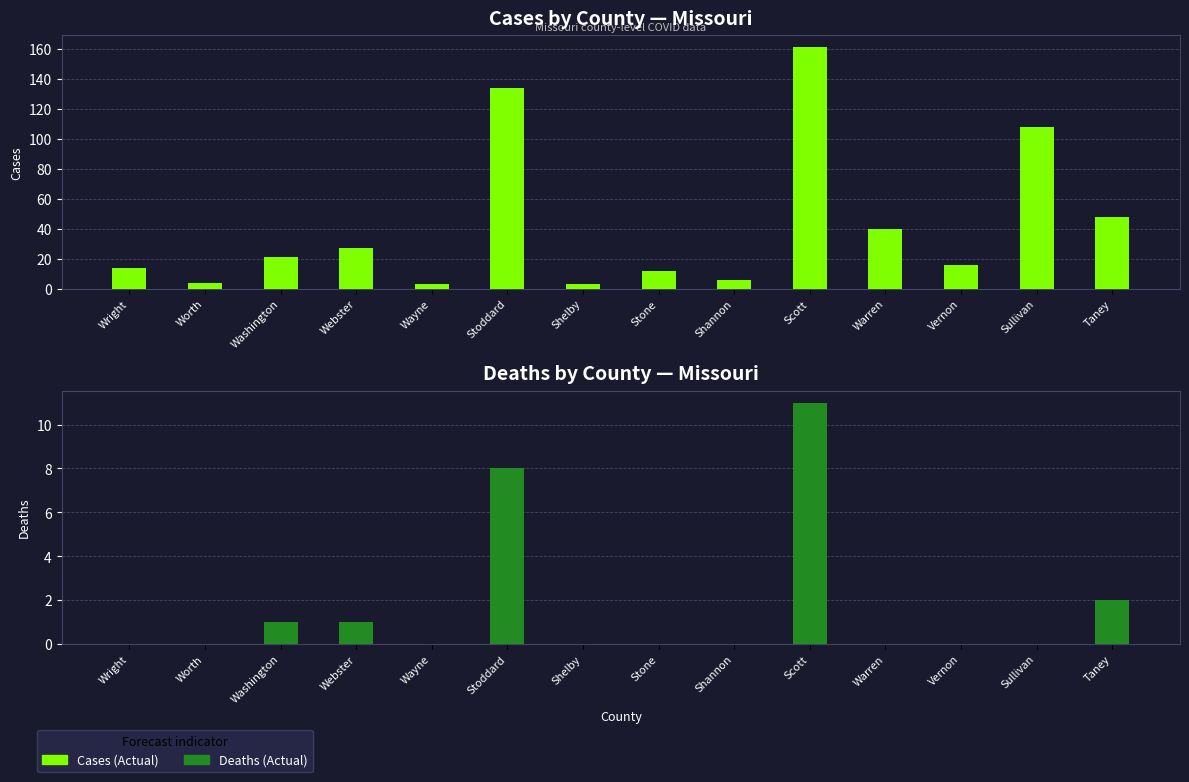

What is the spread (max minus min) of values at Washington?

20